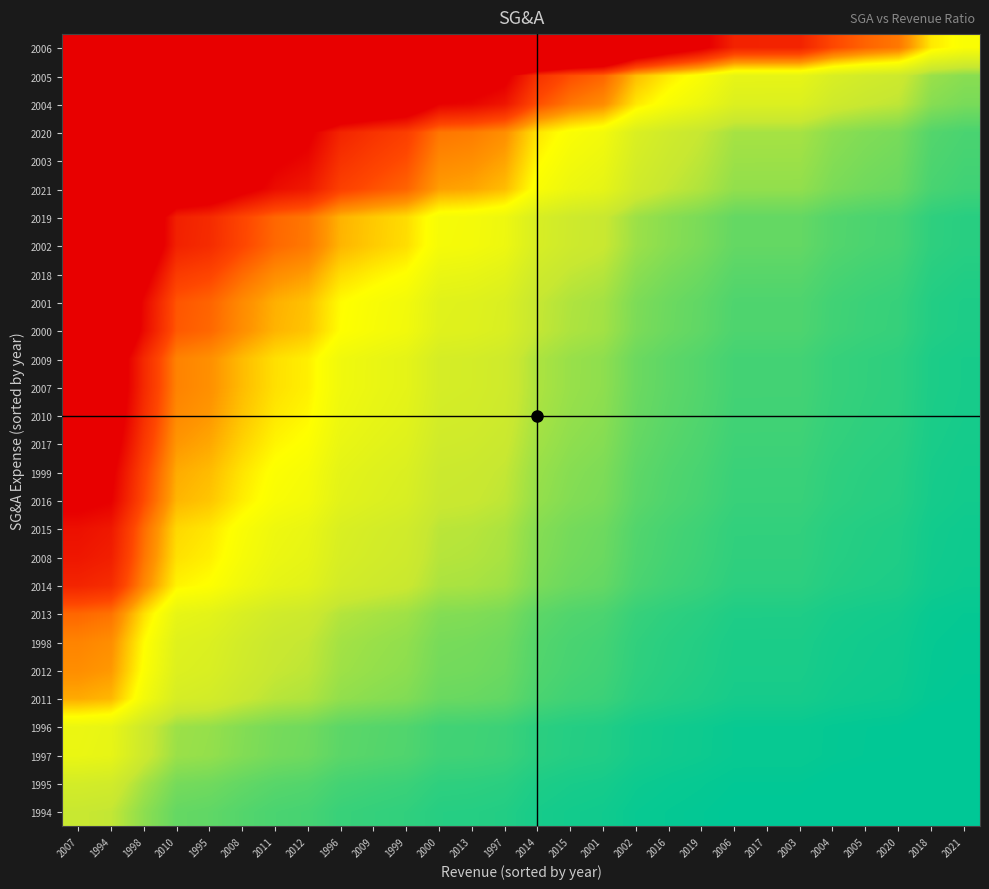

Reading left to right, list all the values displayed in this chart.

1994: 2007=0.5	1994=0.5	1998=0.4	2010=0.3	1995=0.3	2008=0.3	2011=0.2	2012=0.2	1996=0.2	2009=0.2	1999=0.2	2000=0.1	2013=0.1	1997=0.1	2014=0.1	2015=0.1	2001=0.1	2002=0.1	2016=0.1	2019=0.1	2006=0.0	2017=0.0	2003=0.0	2004=0.0	2005=0.0	2020=0.0	2018=0.0	2021=0.0
1995: 2007=0.6	1994=0.6	1998=0.5	2010=0.3	1995=0.3	2008=0.3	2011=0.3	2012=0.3	1996=0.2	2009=0.2	1999=0.2	2000=0.2	2013=0.2	1997=0.2	2014=0.1	2015=0.1	2001=0.1	2002=0.1	2016=0.1	2019=0.1	2006=0.1	2017=0.1	2003=0.1	2004=0.0	2005=0.0	2020=0.0	2018=0.0	2021=0.0
1997: 2007=0.8	1994=0.8	1998=0.6	2010=0.4	1995=0.4	2008=0.4	2011=0.3	2012=0.3	1996=0.3	2009=0.3	1999=0.2	2000=0.2	2013=0.2	1997=0.2	2014=0.2	2015=0.1	2001=0.1	2002=0.1	2016=0.1	2019=0.1	2006=0.1	2017=0.1	2003=0.1	2004=0.1	2005=0.1	2020=0.1	2018=0.0	2021=0.0
1996: 2007=0.8	1994=0.8	1998=0.6	2010=0.4	1995=0.4	2008=0.4	2011=0.3	2012=0.3	1996=0.3	2009=0.3	1999=0.2	2000=0.2	2013=0.2	1997=0.2	2014=0.2	2015=0.1	2001=0.1	2002=0.1	2016=0.1	2019=0.1	2006=0.1	2017=0.1	2003=0.1	2004=0.1	2005=0.1	2020=0.1	2018=0.0	2021=0.0
2011: 2007=1.2	1994=1.1	1998=0.8	2010=0.6	1995=0.6	2008=0.5	2011=0.5	2012=0.5	1996=0.4	2009=0.4	1999=0.4	2000=0.3	2013=0.3	1997=0.3	2014=0.2	2015=0.2	2001=0.2	2002=0.2	2016=0.1	2019=0.1	2006=0.1	2017=0.1	2003=0.1	2004=0.1	2005=0.1	2020=0.1	2018=0.1	2021=0.1
2012: 2007=1.2	1994=1.2	1998=0.9	2010=0.7	1995=0.7	2008=0.6	2011=0.5	2012=0.5	1996=0.4	2009=0.4	1999=0.4	2000=0.3	2013=0.3	1997=0.3	2014=0.2	2015=0.2	2001=0.2	2002=0.2	2016=0.1	2019=0.1	2006=0.1	2017=0.1	2003=0.1	2004=0.1	2005=0.1	2020=0.1	2018=0.1	2021=0.1
1998: 2007=1.3	1994=1.2	1998=0.9	2010=0.7	1995=0.7	2008=0.6	2011=0.6	2012=0.5	1996=0.5	2009=0.4	1999=0.4	2000=0.3	2013=0.3	1997=0.3	2014=0.3	2015=0.2	2001=0.2	2002=0.2	2016=0.2	2019=0.1	2006=0.1	2017=0.1	2003=0.1	2004=0.1	2005=0.1	2020=0.1	2018=0.1	2021=0.1
2013: 2007=1.4	1994=1.4	1998=1.0	2010=0.8	1995=0.7	2008=0.7	2011=0.6	2012=0.6	1996=0.5	2009=0.5	1999=0.4	2000=0.4	2013=0.4	1997=0.3	2014=0.3	2015=0.3	2001=0.2	2002=0.2	2016=0.2	2019=0.1	2006=0.1	2017=0.1	2003=0.1	2004=0.1	2005=0.1	2020=0.1	2018=0.1	2021=0.1
2014: 2007=1.8	1994=1.7	1998=1.3	2010=1.0	1995=0.9	2008=0.8	2011=0.8	2012=0.7	1996=0.6	2009=0.6	1999=0.6	2000=0.5	2013=0.5	1997=0.4	2014=0.3	2015=0.3	2001=0.3	2002=0.2	2016=0.2	2019=0.2	2006=0.2	2017=0.2	2003=0.2	2004=0.1	2005=0.1	2020=0.1	2018=0.1	2021=0.1
2008: 2007=1.8	1994=1.8	1998=1.3	2010=1.0	1995=1.0	2008=0.9	2011=0.8	2012=0.8	1996=0.6	2009=0.6	1999=0.6	2000=0.5	2013=0.5	1997=0.5	2014=0.4	2015=0.3	2001=0.3	2002=0.2	2016=0.2	2019=0.2	2006=0.2	2017=0.2	2003=0.2	2004=0.1	2005=0.1	2020=0.1	2018=0.1	2021=0.1
2015: 2007=1.9	1994=1.8	1998=1.4	2010=1.0	1995=1.0	2008=0.9	2011=0.8	2012=0.8	1996=0.7	2009=0.6	1999=0.6	2000=0.5	2013=0.5	1997=0.5	2014=0.4	2015=0.3	2001=0.3	2002=0.3	2016=0.2	2019=0.2	2006=0.2	2017=0.2	2003=0.2	2004=0.1	2005=0.1	2020=0.1	2018=0.1	2021=0.1
2016: 2007=2.1	1994=2.0	1998=1.5	2010=1.1	1995=1.1	2008=1.0	2011=0.9	2012=0.8	1996=0.7	2009=0.7	1999=0.7	2000=0.6	2013=0.5	1997=0.5	2014=0.4	2015=0.4	2001=0.3	2002=0.3	2016=0.2	2019=0.2	2006=0.2	2017=0.2	2003=0.2	2004=0.2	2005=0.2	2020=0.1	2018=0.1	2021=0.1
1999: 2007=2.1	1994=2.1	1998=1.5	2010=1.2	1995=1.1	2008=1.0	2011=0.9	2012=0.9	1996=0.7	2009=0.7	1999=0.7	2000=0.6	2013=0.6	1997=0.5	2014=0.4	2015=0.4	2001=0.4	2002=0.3	2016=0.3	2019=0.2	2006=0.2	2017=0.2	2003=0.2	2004=0.2	2005=0.2	2020=0.1	2018=0.1	2021=0.1
2017: 2007=2.2	1994=2.2	1998=1.6	2010=1.2	1995=1.2	2008=1.0	2011=1.0	2012=0.9	1996=0.8	2009=0.7	1999=0.7	2000=0.6	2013=0.6	1997=0.6	2014=0.4	2015=0.4	2001=0.4	2002=0.3	2016=0.3	2019=0.2	2006=0.2	2017=0.2	2003=0.2	2004=0.2	2005=0.2	2020=0.2	2018=0.1	2021=0.1
2010: 2007=2.3	1994=2.2	1998=1.7	2010=1.3	1995=1.2	2008=1.1	2011=1.0	2012=0.9	1996=0.8	2009=0.8	1999=0.7	2000=0.6	2013=0.6	1997=0.6	2014=0.5	2015=0.4	2001=0.4	2002=0.3	2016=0.3	2019=0.2	2006=0.2	2017=0.2	2003=0.2	2004=0.2	2005=0.2	2020=0.2	2018=0.1	2021=0.1
2007: 2007=2.4	1994=2.3	1998=1.7	2010=1.3	1995=1.2	2008=1.1	2011=1.0	2012=1.0	1996=0.8	2009=0.8	1999=0.7	2000=0.6	2013=0.6	1997=0.6	2014=0.5	2015=0.4	2001=0.4	2002=0.3	2016=0.3	2019=0.3	2006=0.2	2017=0.2	2003=0.2	2004=0.2	2005=0.2	2020=0.2	2018=0.1	2021=0.1
2009: 2007=2.4	1994=2.3	1998=1.7	2010=1.3	1995=1.2	2008=1.1	2011=1.0	2012=1.0	1996=0.8	2009=0.8	1999=0.7	2000=0.6	2013=0.6	1997=0.6	2014=0.5	2015=0.4	2001=0.4	2002=0.3	2016=0.3	2019=0.3	2006=0.2	2017=0.2	2003=0.2	2004=0.2	2005=0.2	2020=0.2	2018=0.1	2021=0.1
2000: 2007=2.6	1994=2.6	1998=1.9	2010=1.4	1995=1.4	2008=1.2	2011=1.1	2012=1.1	1996=0.9	2009=0.9	1999=0.8	2000=0.7	2013=0.7	1997=0.7	2014=0.5	2015=0.5	2001=0.4	2002=0.4	2016=0.3	2019=0.3	2006=0.2	2017=0.2	2003=0.2	2004=0.2	2005=0.2	2020=0.2	2018=0.1	2021=0.1
2001: 2007=2.7	1994=2.6	1998=1.9	2010=1.5	1995=1.4	2008=1.3	2011=1.1	2012=1.1	1996=0.9	2009=0.9	1999=0.8	2000=0.7	2013=0.7	1997=0.7	2014=0.5	2015=0.5	2001=0.5	2002=0.4	2016=0.3	2019=0.3	2006=0.2	2017=0.2	2003=0.2	2004=0.2	2005=0.2	2020=0.2	2018=0.1	2021=0.1
2018: 2007=2.9	1994=2.8	1998=2.1	2010=1.6	1995=1.5	2008=1.4	2011=1.3	2012=1.2	1996=1.0	2009=1.0	1999=0.9	2000=0.8	2013=0.8	1997=0.7	2014=0.6	2015=0.5	2001=0.5	2002=0.4	2016=0.3	2019=0.3	2006=0.3	2017=0.3	2003=0.3	2004=0.2	2005=0.2	2020=0.2	2018=0.2	2021=0.1
2002: 2007=3.2	1994=3.1	1998=2.4	2010=1.8	1995=1.7	2008=1.5	2011=1.4	2012=1.3	1996=1.1	2009=1.1	1999=1.0	2000=0.9	2013=0.9	1997=0.8	2014=0.6	2015=0.6	2001=0.5	2002=0.4	2016=0.4	2019=0.3	2006=0.3	2017=0.3	2003=0.3	2004=0.3	2005=0.2	2020=0.2	2018=0.2	2021=0.2
2019: 2007=3.2	1994=3.1	1998=2.4	2010=1.8	1995=1.7	2008=1.5	2011=1.4	2012=1.3	1996=1.1	2009=1.1	1999=1.0	2000=0.9	2013=0.9	1997=0.8	2014=0.6	2015=0.6	2001=0.5	2002=0.4	2016=0.4	2019=0.3	2006=0.3	2017=0.3	2003=0.3	2004=0.3	2005=0.2	2020=0.2	2018=0.2	2021=0.2
2021: 2007=4.5	1994=4.3	1998=3.2	2010=2.4	1995=2.3	2008=2.1	2011=1.9	2012=1.8	1996=1.6	2009=1.5	1999=1.4	2000=1.2	2013=1.2	1997=1.1	2014=0.9	2015=0.8	2001=0.8	2002=0.6	2016=0.5	2019=0.5	2006=0.4	2017=0.4	2003=0.4	2004=0.4	2005=0.3	2020=0.3	2018=0.2	2021=0.2
2003: 2007=4.7	1994=4.6	1998=3.4	2010=2.6	1995=2.5	2008=2.2	2011=2.0	2012=1.9	1996=1.7	2009=1.6	1999=1.5	2000=1.3	2013=1.2	1997=1.2	2014=0.9	2015=0.8	2001=0.8	2002=0.6	2016=0.6	2019=0.5	2006=0.4	2017=0.4	2003=0.4	2004=0.4	2005=0.3	2020=0.3	2018=0.2	2021=0.2
2020: 2007=5.0	1994=4.8	1998=3.6	2010=2.7	1995=2.6	2008=2.4	2011=2.1	2012=2.1	1996=1.8	2009=1.7	1999=1.6	2000=1.3	2013=1.3	1997=1.2	2014=1.0	2015=0.9	2001=0.8	2002=0.7	2016=0.6	2019=0.5	2006=0.5	2017=0.5	2003=0.5	2004=0.4	2005=0.4	2020=0.3	2018=0.3	2021=0.2
2004: 2007=7.4	1994=7.2	1998=5.4	2010=4.1	1995=3.9	2008=3.5	2011=3.2	2012=3.1	1996=2.6	2009=2.5	1999=2.3	2000=2.0	2013=2.0	1997=1.9	2014=1.5	2015=1.3	2001=1.3	2002=1.0	2016=0.9	2019=0.8	2006=0.7	2017=0.7	2003=0.7	2004=0.6	2005=0.5	2020=0.5	2018=0.4	2021=0.3
2005: 2007=8.3	1994=8.1	1998=6.1	2010=4.6	1995=4.4	2008=3.9	2011=3.6	2012=3.4	1996=2.9	2009=2.8	1999=2.6	2000=2.2	2013=2.2	1997=2.1	2014=1.7	2015=1.5	2001=1.4	2002=1.1	2016=1.0	2019=0.9	2006=0.8	2017=0.8	2003=0.8	2004=0.7	2005=0.6	2020=0.6	2018=0.4	2021=0.4
2006: 2007=19.3	1994=18.7	1998=14.0	2010=10.5	1995=10.1	2008=9.1	2011=8.3	2012=7.9	1996=6.7	2009=6.4	1999=6.1	2000=5.2	2013=5.1	1997=4.8	2014=3.8	2015=3.5	2001=3.3	2002=2.6	2016=2.3	2019=2.1	2006=1.8	2017=1.8	2003=1.8	2004=1.5	2005=1.4	2020=1.3	2018=1.0	2021=0.9